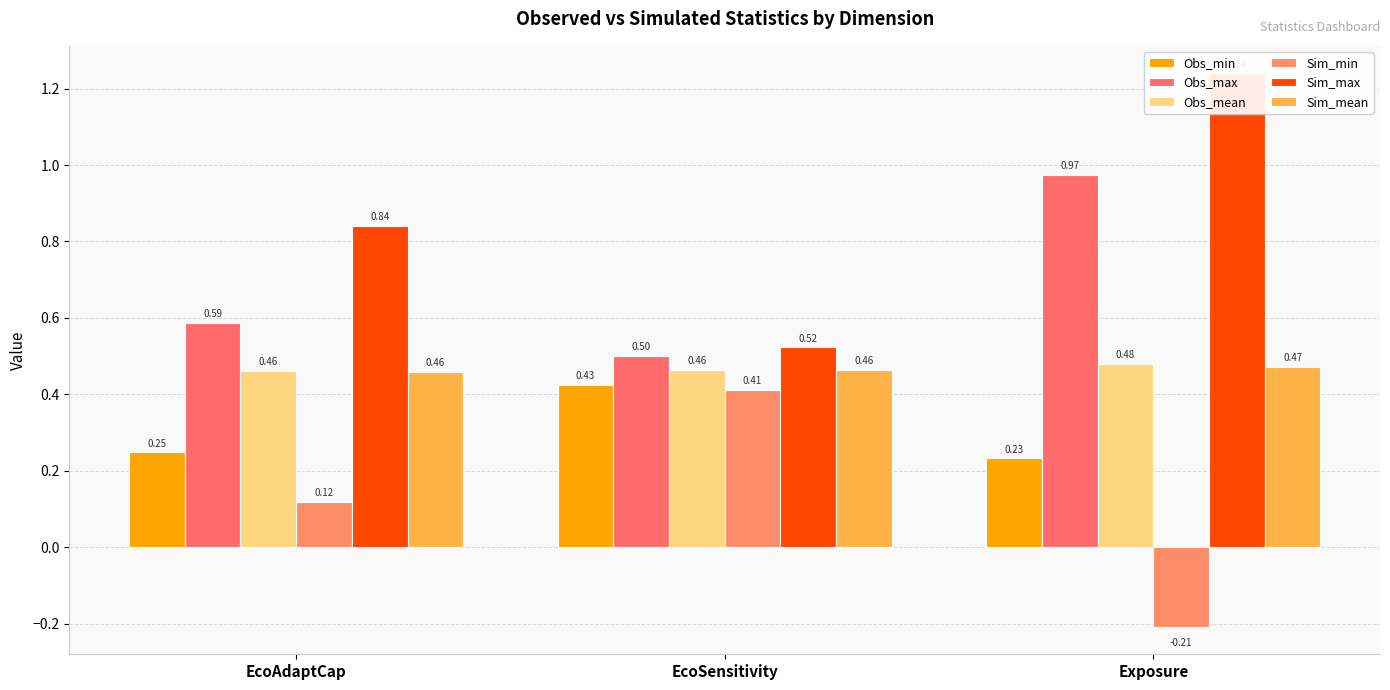

Does the chart contain any negative values?

Yes